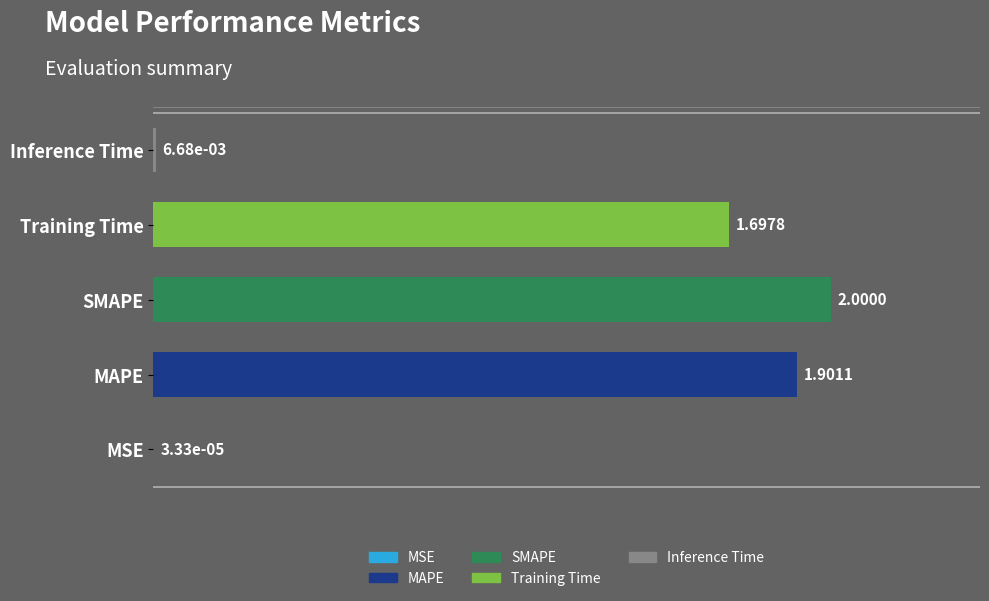

What is the change in value from MSE to Training Time?

+1.7